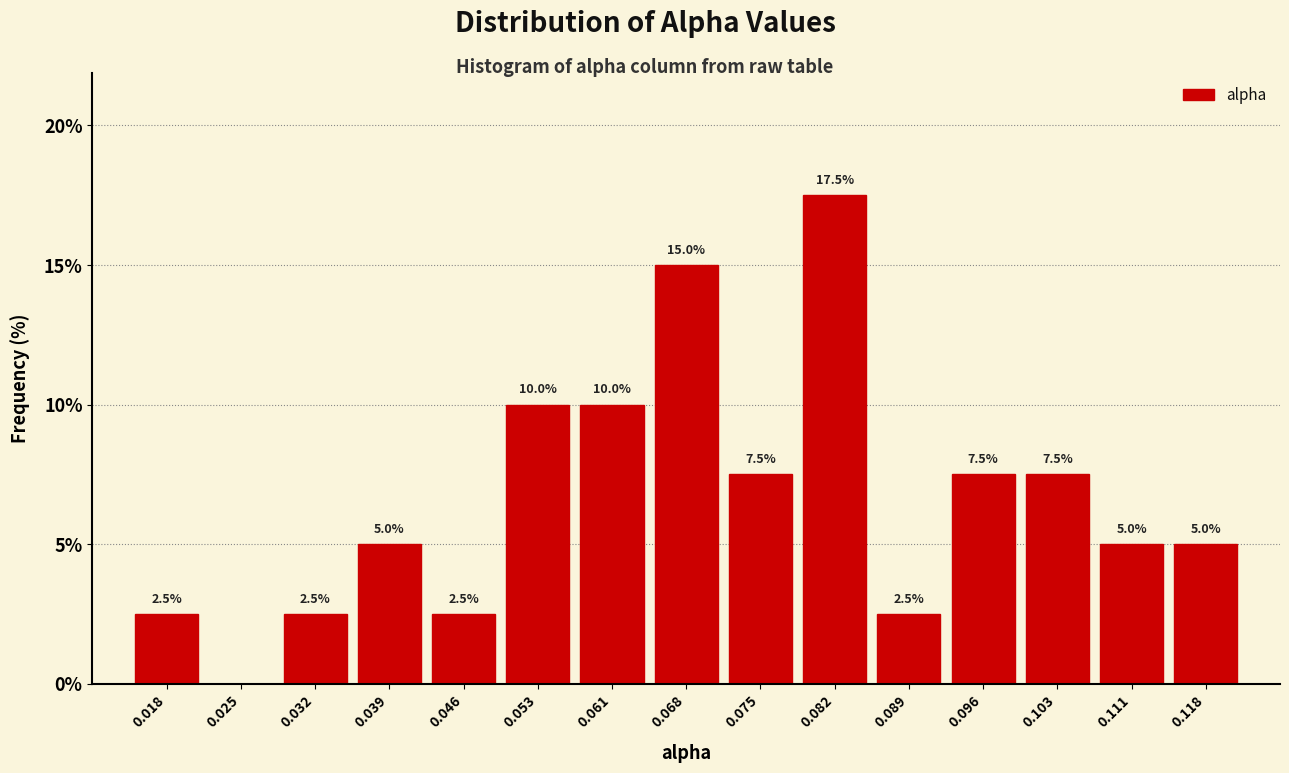

Over which range of the x-axis is the bar tallest?

0.078 to 0.086